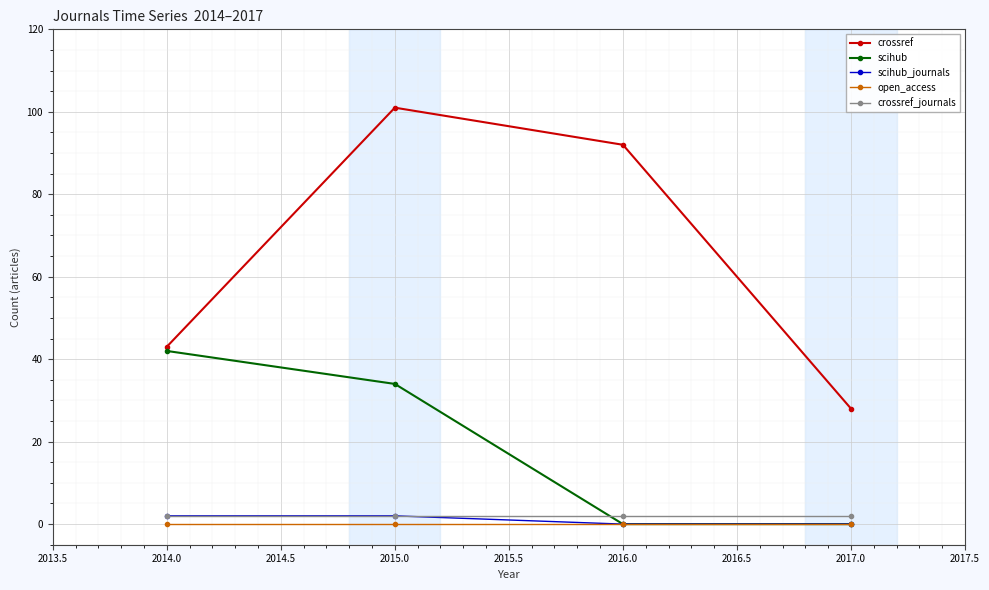

Reading right to left, transcribe all the data shown in this chart.

crossref: 28	92	101	43
scihub: 0	0	34	42
scihub_journals: 0	0	2	2
open_access: 0	0	0	0
crossref_journals: 2	2	2	2